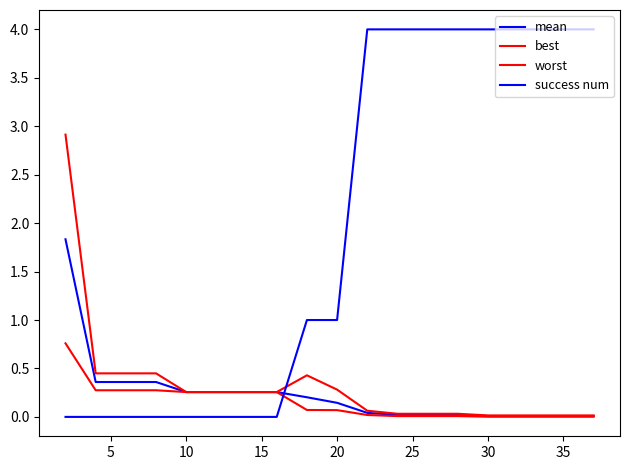

True or false: mean and worst intersect in this chart.

False